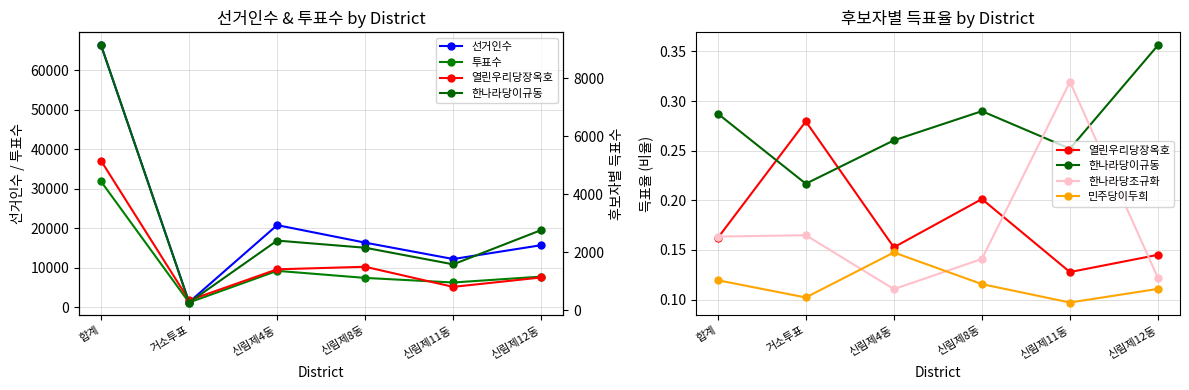

Reading left to right, transcribe all the data shown in this chart.

선거인수: 합계=66284.0	거소투표=1285.0	신림제4동=20768.0	신림제8동=16339.0	신림제11동=12193.0	신림제12동=15699.0
투표수: 합계=31820.0	거소투표=1195.0	신림제4동=9203.0	신림제8동=7417.0	신림제11동=6257.0	신림제12동=7748.0
열린우리당장옥호: 합계=5155.0	거소투표=334.0	신림제4동=1405.0	신림제8동=1493.0	신림제11동=799.0	신림제12동=1124.0
한나라당이규동: 합계=9144.0	거소투표=259.0	신림제4동=2397.0	신림제8동=2150.0	신림제11동=1577.0	신림제12동=2761.0
한나라당조규화: 합계=0.2	거소투표=0.2	신림제4동=0.1	신림제8동=0.1	신림제11동=0.3	신림제12동=0.1
민주당이두희: 합계=0.1	거소투표=0.1	신림제4동=0.1	신림제8동=0.1	신림제11동=0.1	신림제12동=0.1